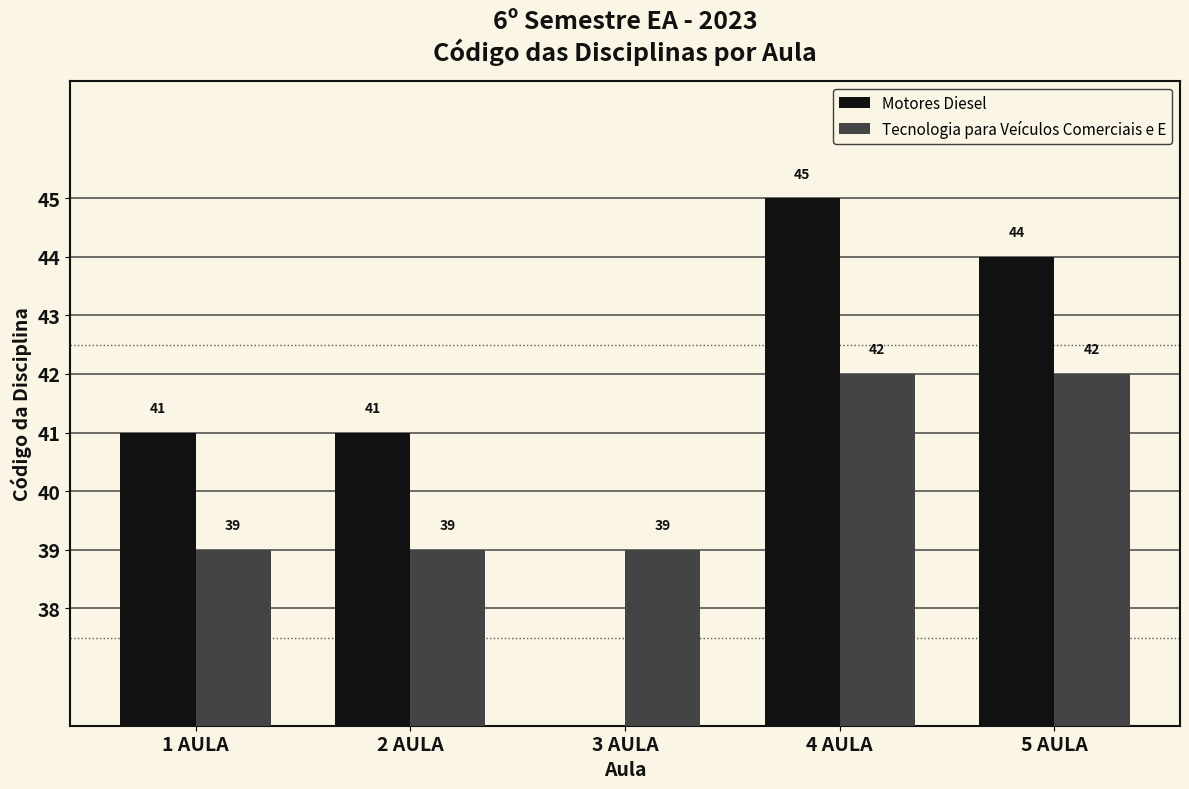

What is the sum of all Motores Diesel values?

171